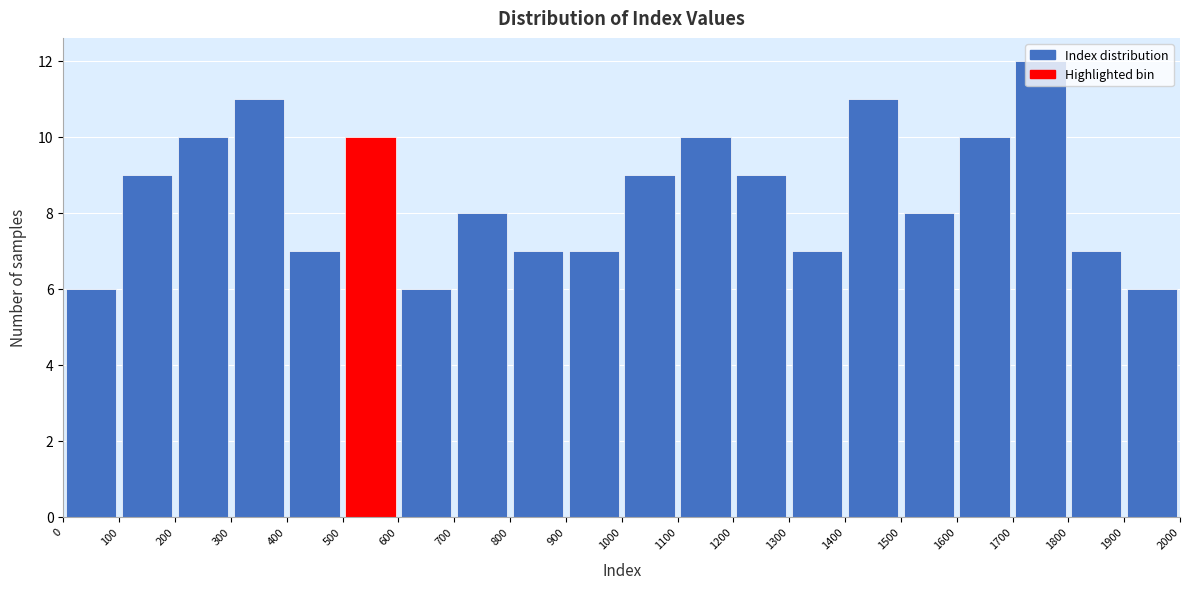

What is the height of the bar covering 1700 to 1800 on the x-axis? The values are not printed on the chart, so give them approximately, as read against the axis.

12